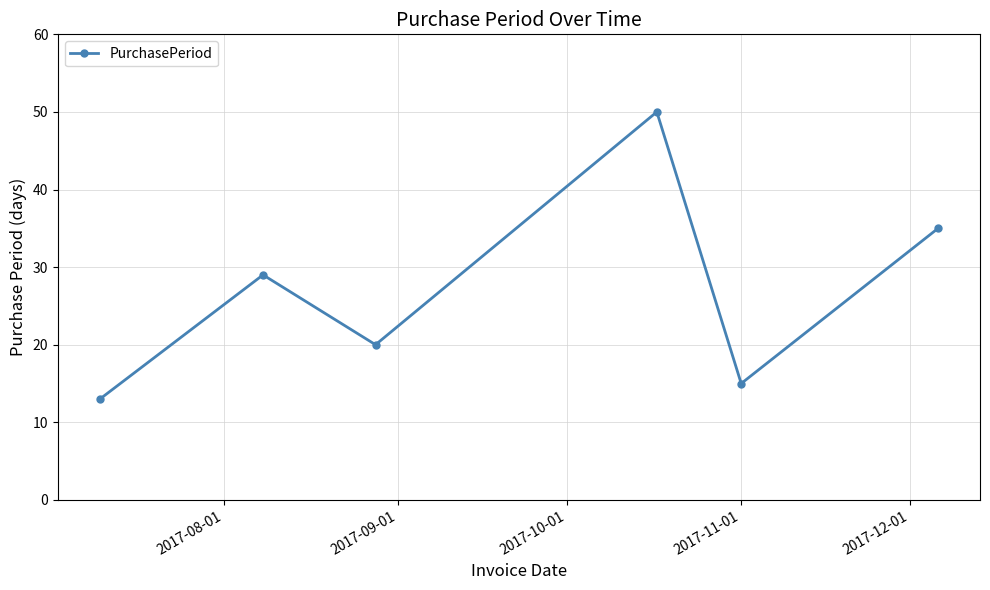

True or false: there are more than 2 points higher than both neighbors.

False